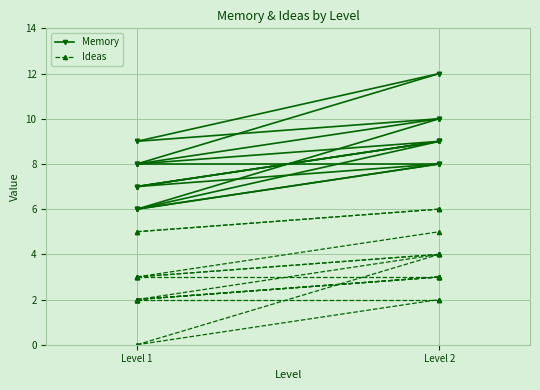

What is the value of the Ideas point at the 1st from the left?

3